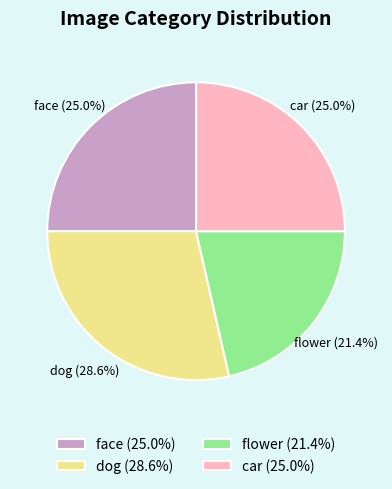

How many slices are in this pie chart?

4